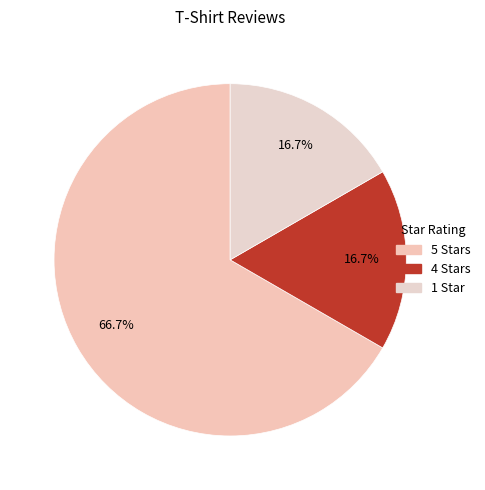

To the nearest percent, what is the average slice percentage?

33%